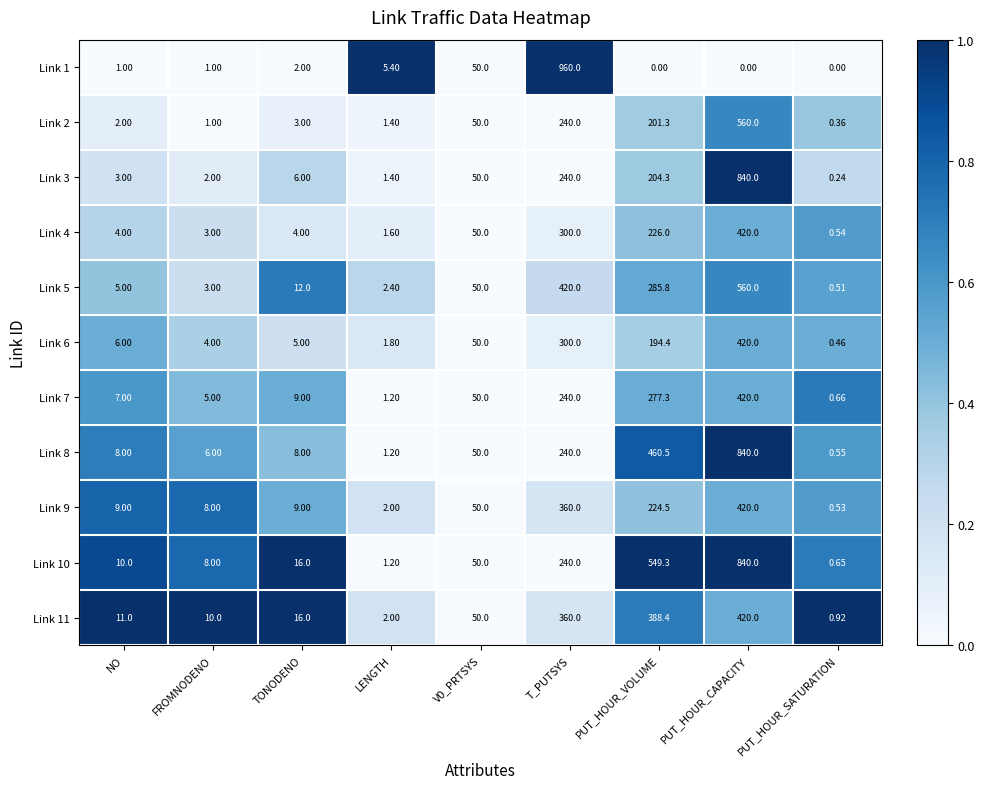

At which label does Link 4 reach its peak?

PUT_HOUR_CAPACITY